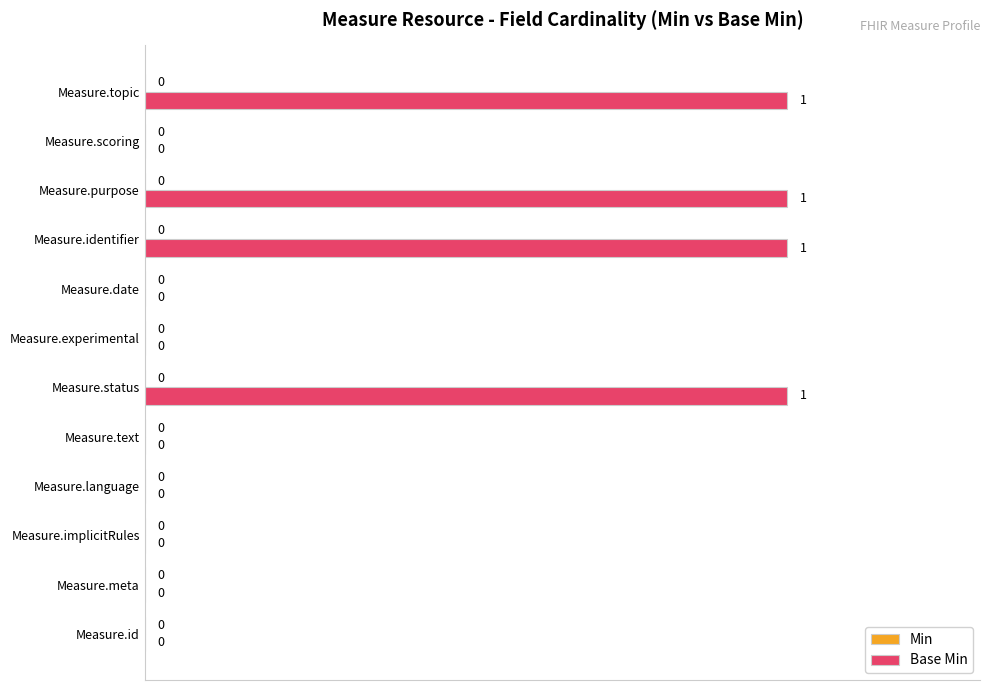

How many positive values are there?

4